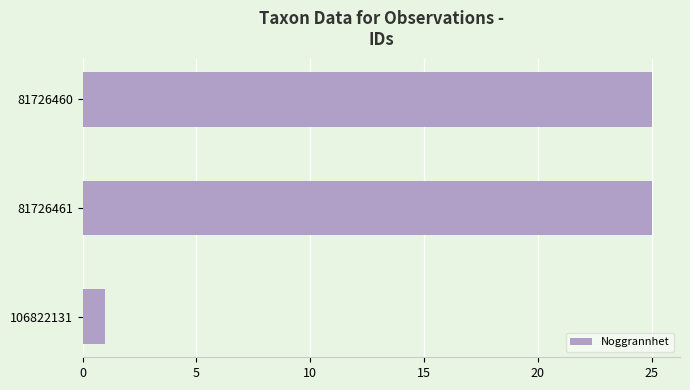

What is the minimum value shown in the chart?

1